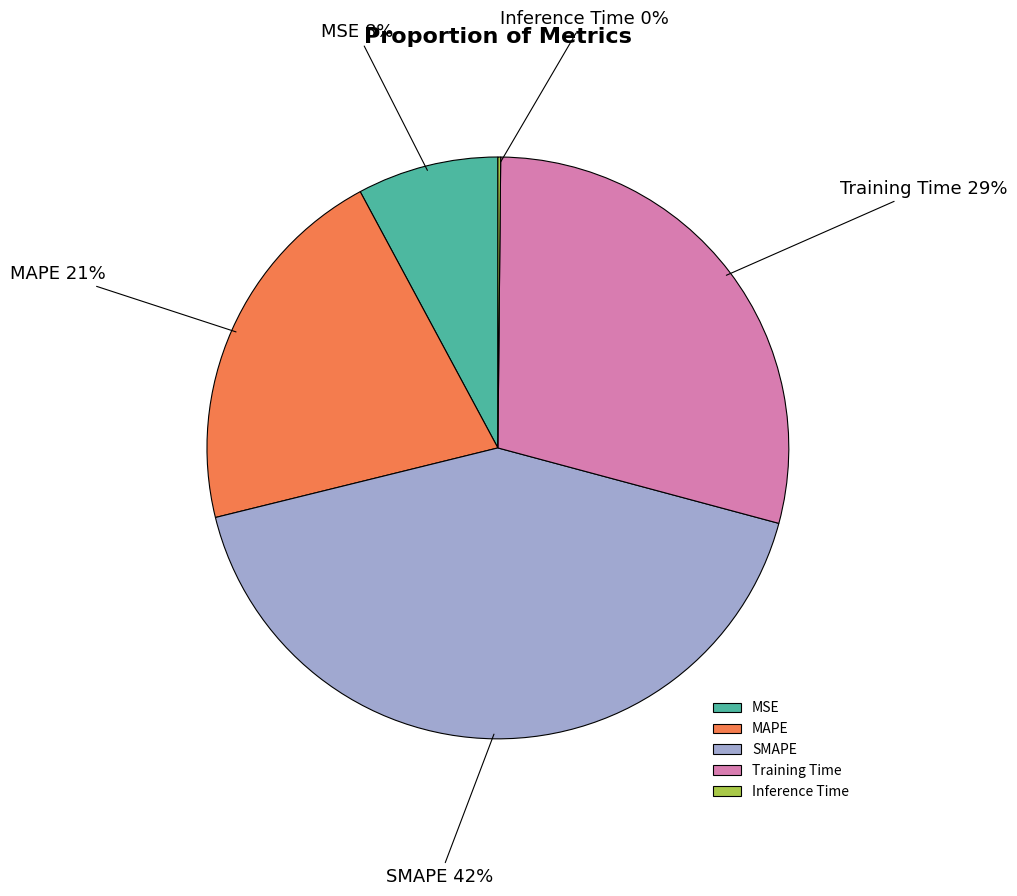

Do SMAPE and Training Time together represent more than half of the pie?

Yes